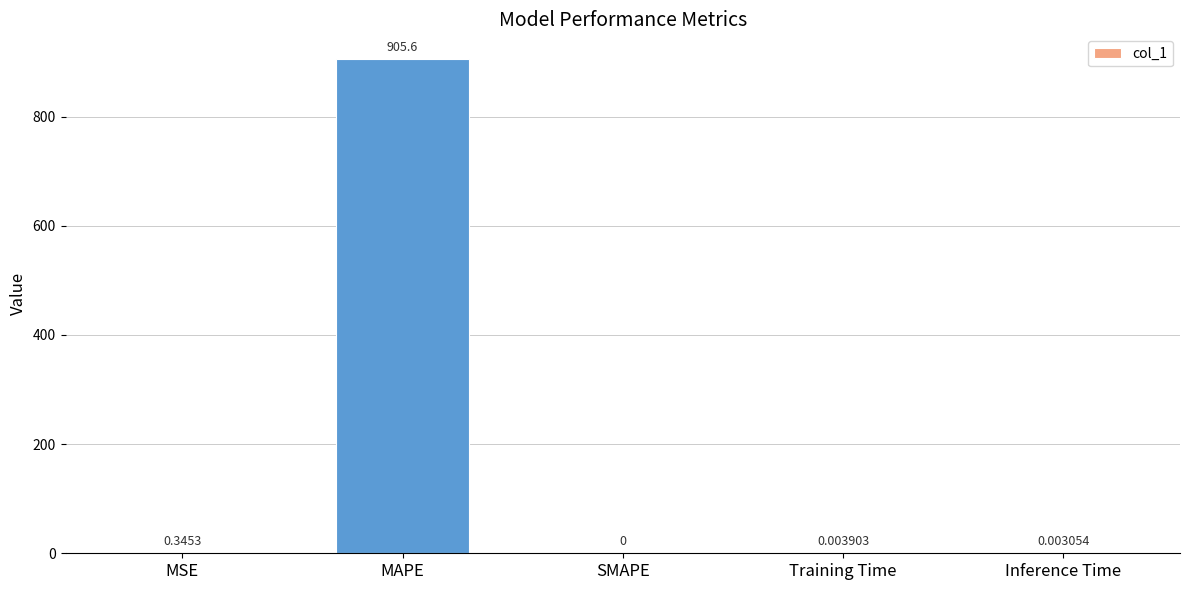

Between MAPE and Training Time, which is larger?

MAPE